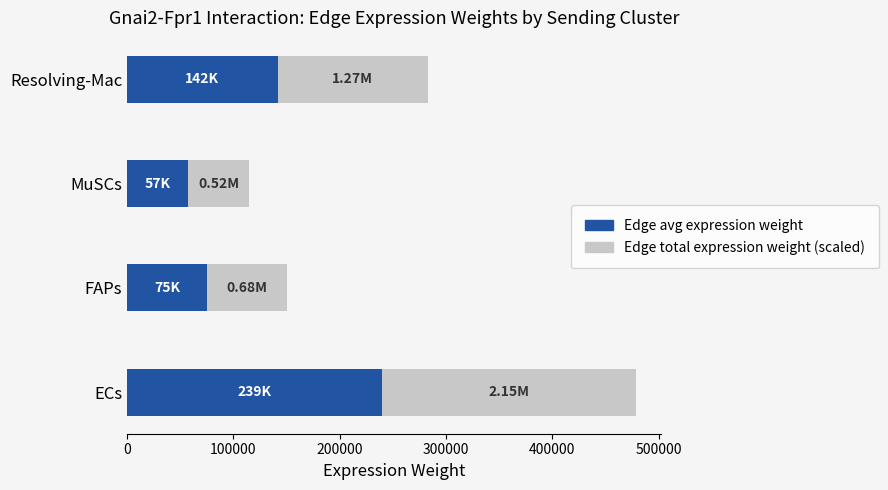

At which label is Edge avg expression weight closest to 148326?

Resolving-Mac